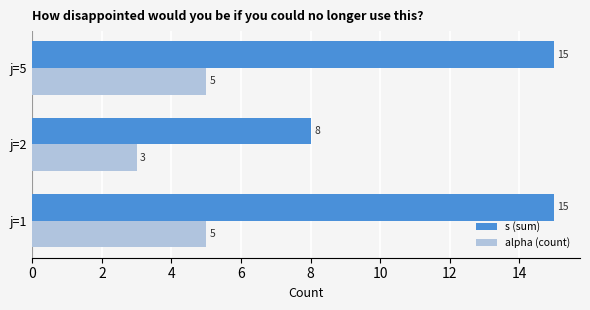

Read the alpha (count) value at j=2.

3